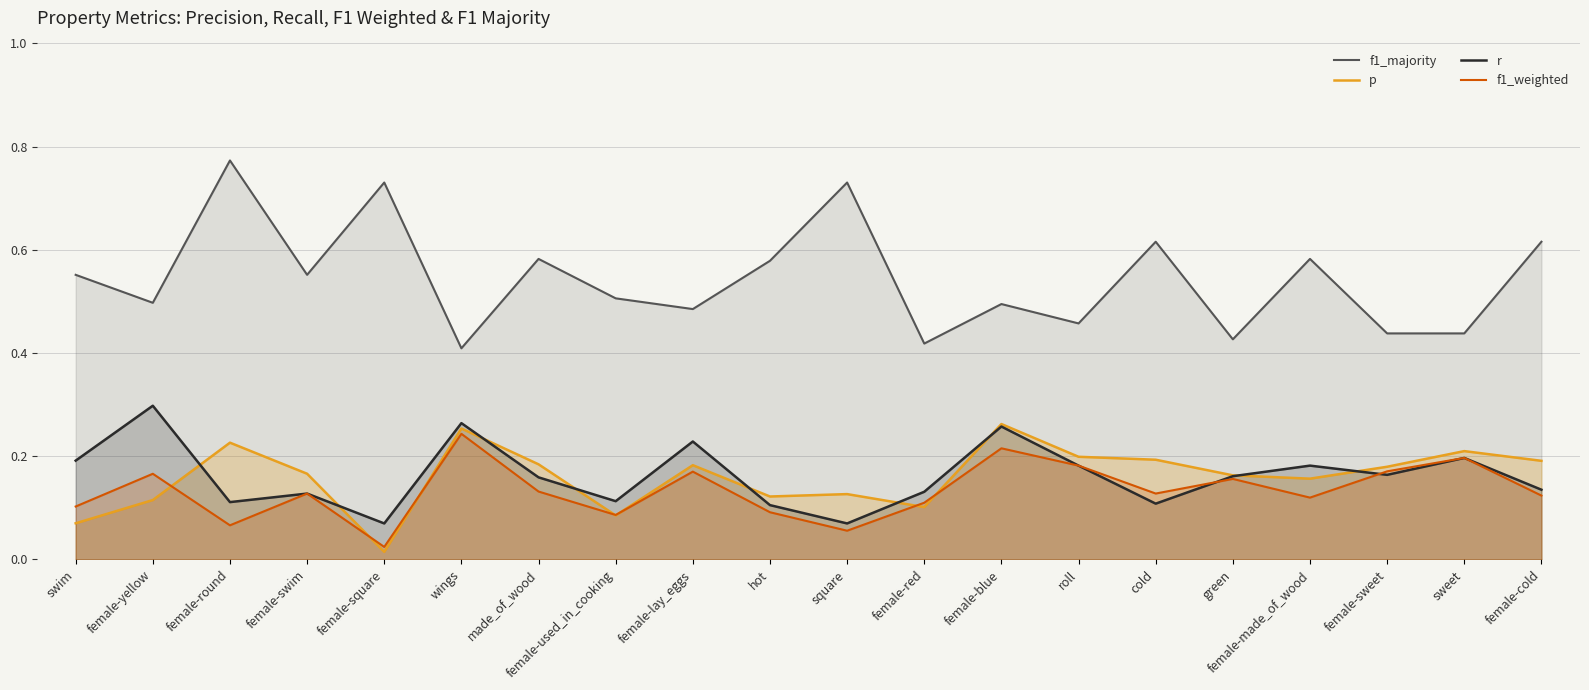

What is the average value of the f1_majority series?

0.5